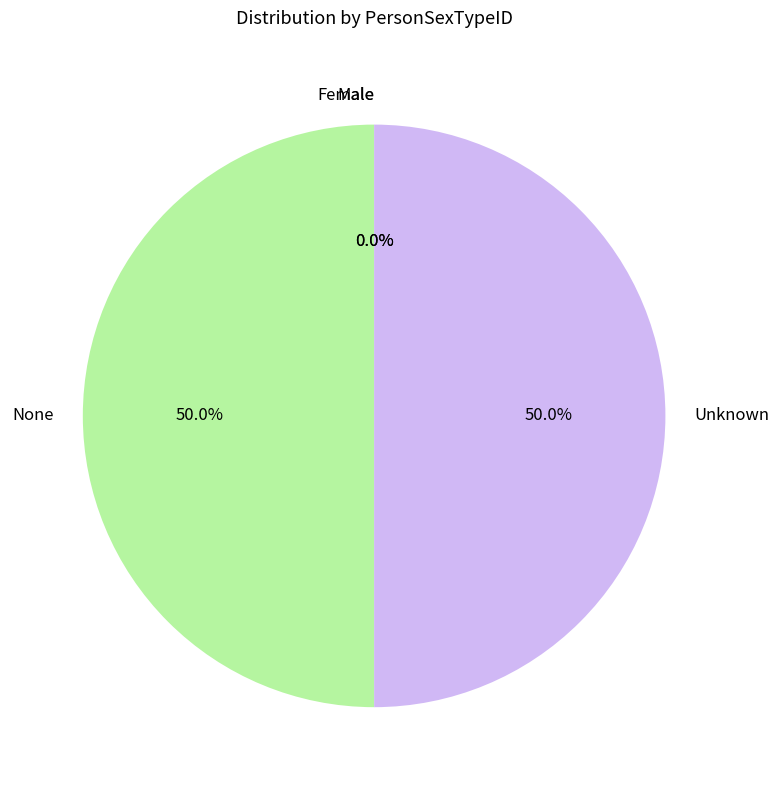

Is the sum of None and Unknown greater than half?

Yes